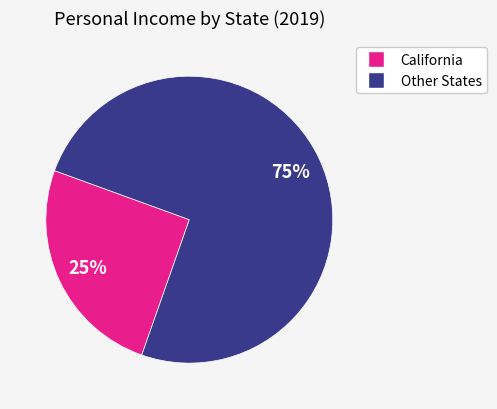

Does any single category account for the majority?

Yes